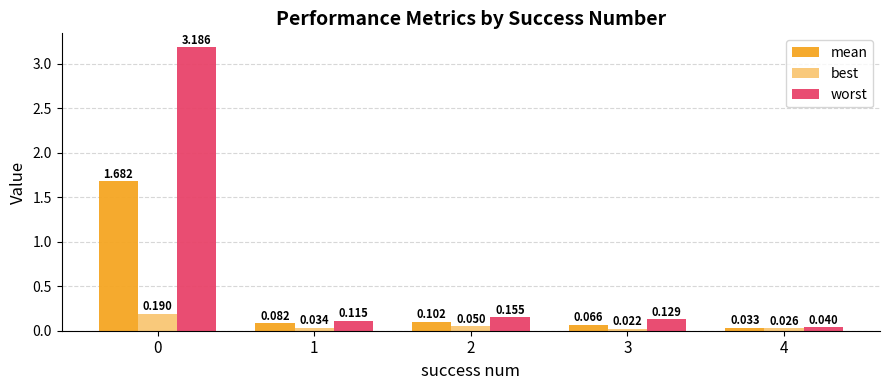

Reading right to left, transcribe all the data shown in this chart.

mean: 0.0	0.1	0.1	0.1	1.7
best: 0.0	0.0	0.0	0.0	0.2
worst: 0.0	0.1	0.2	0.1	3.2